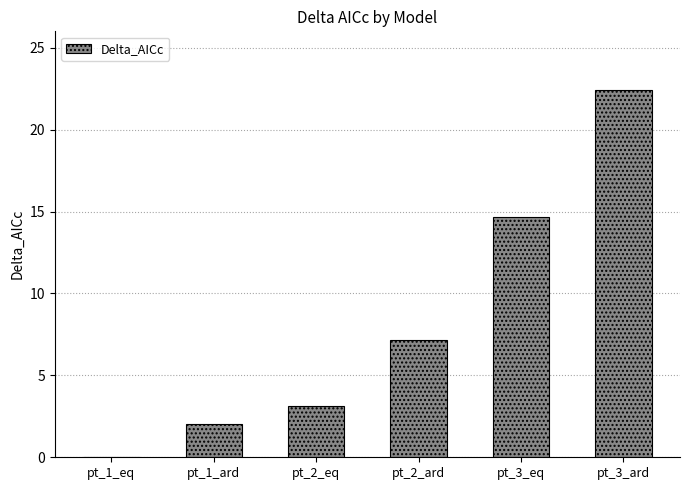

Which category has the highest value across all series?

pt_3_ard